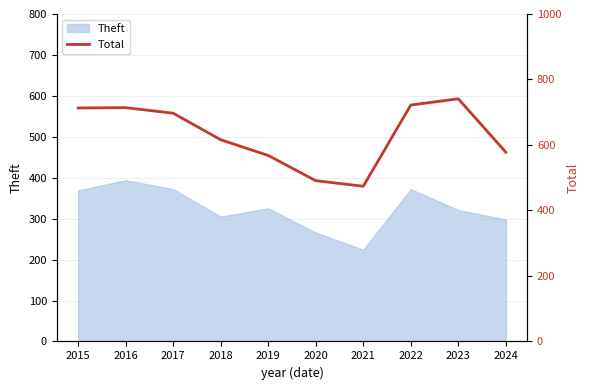

What is the difference between the maximum and second lowest values?

250